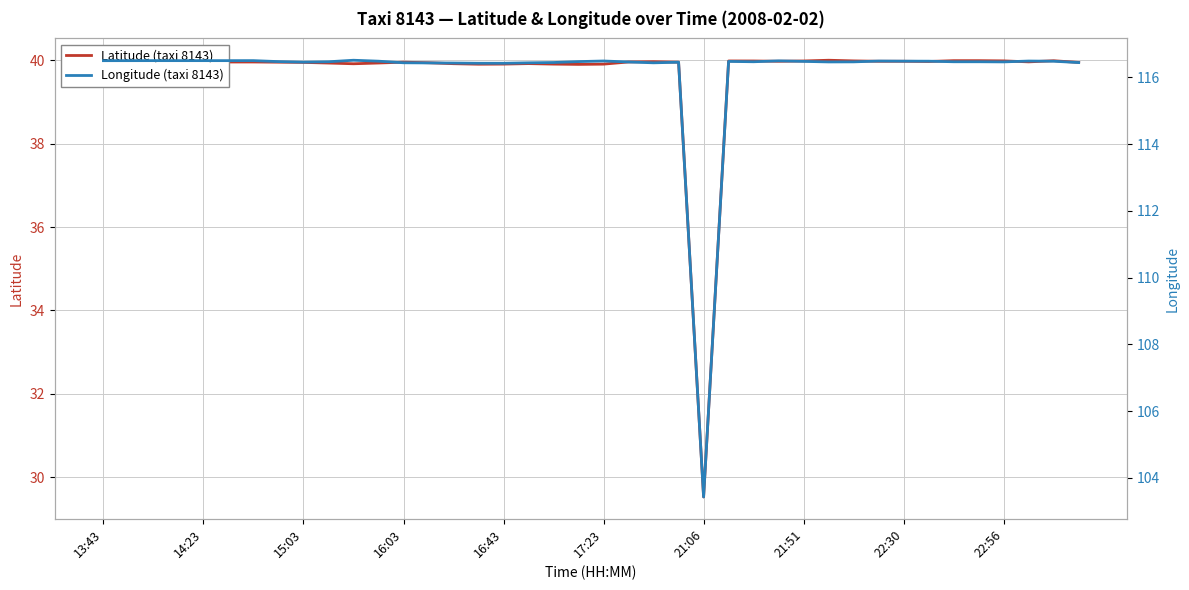

At which label does Longitude (taxi 8143) reach its peak?

10